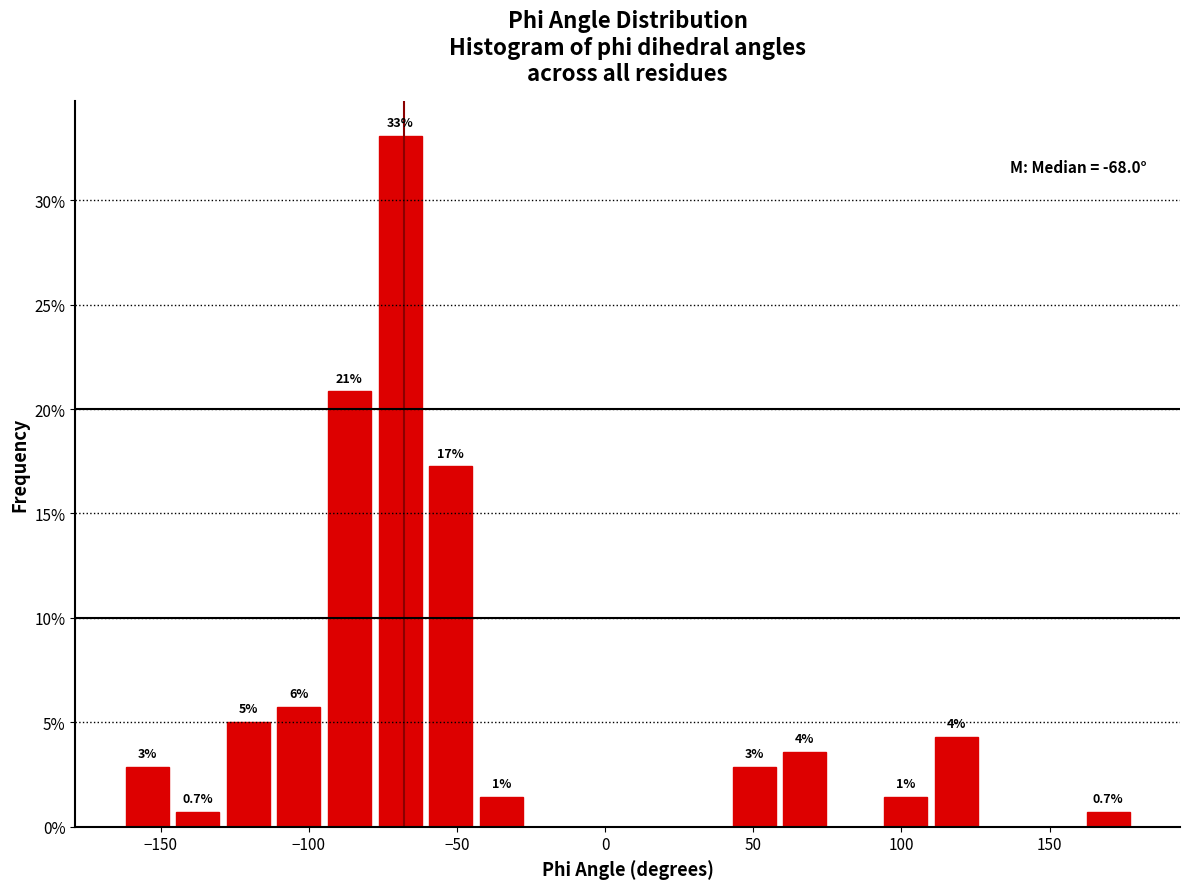

Around what value on the x-axis is the tallest bar? Give the approximate position of its centre, as read against the axis.

-70